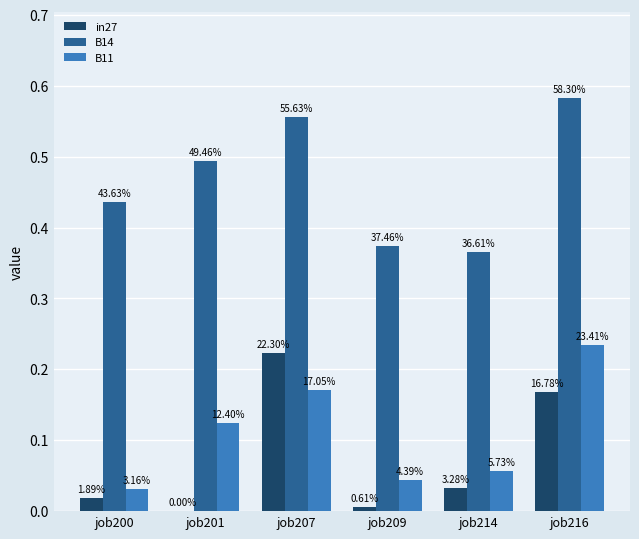

What is the sum of all B11 values?

0.7